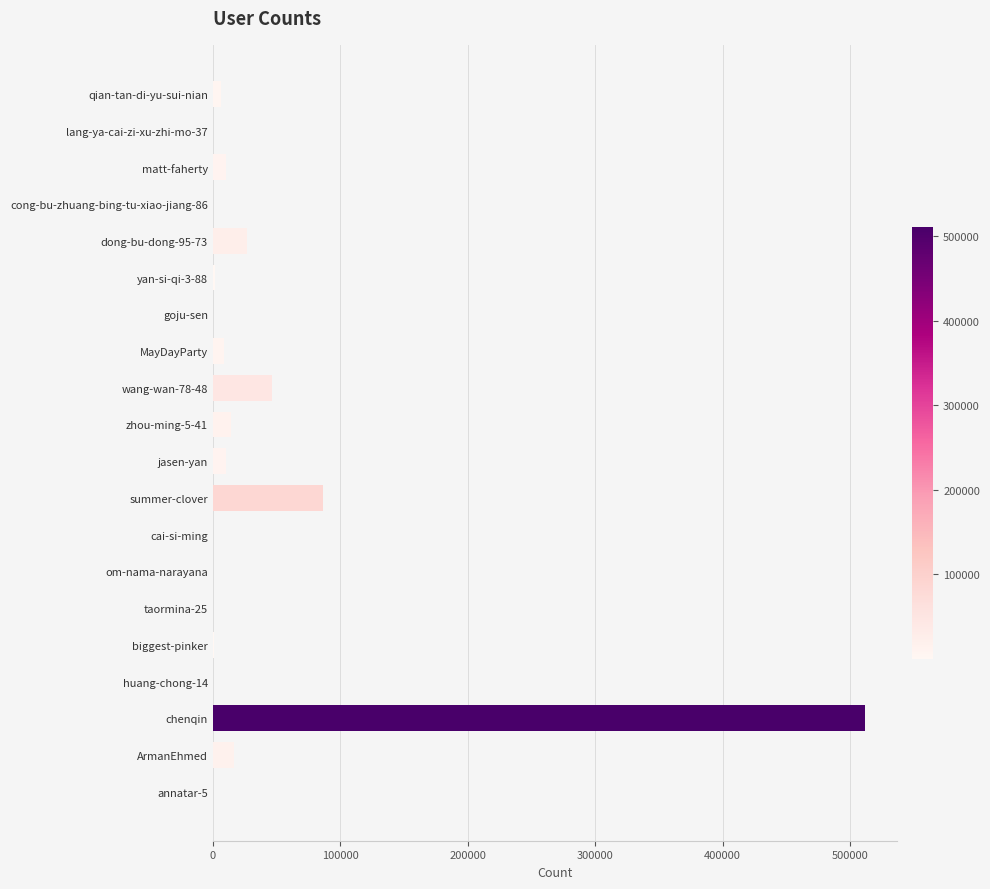

What is the sum of all values?

741939